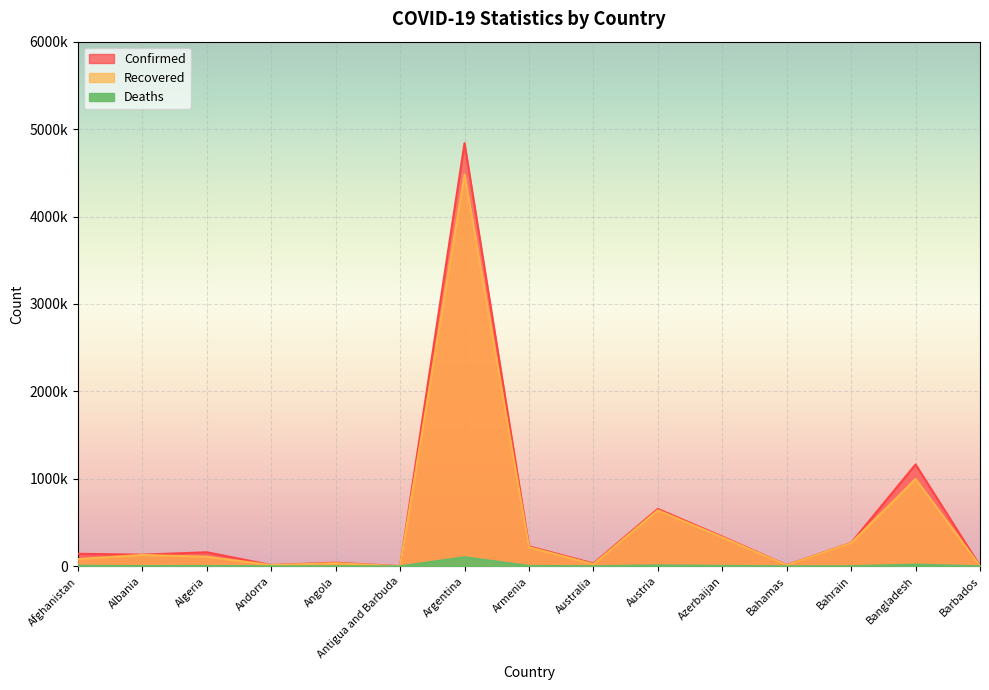

Rank the series by their maximum value, from highest to lowest.

Confirmed, Recovered, Deaths